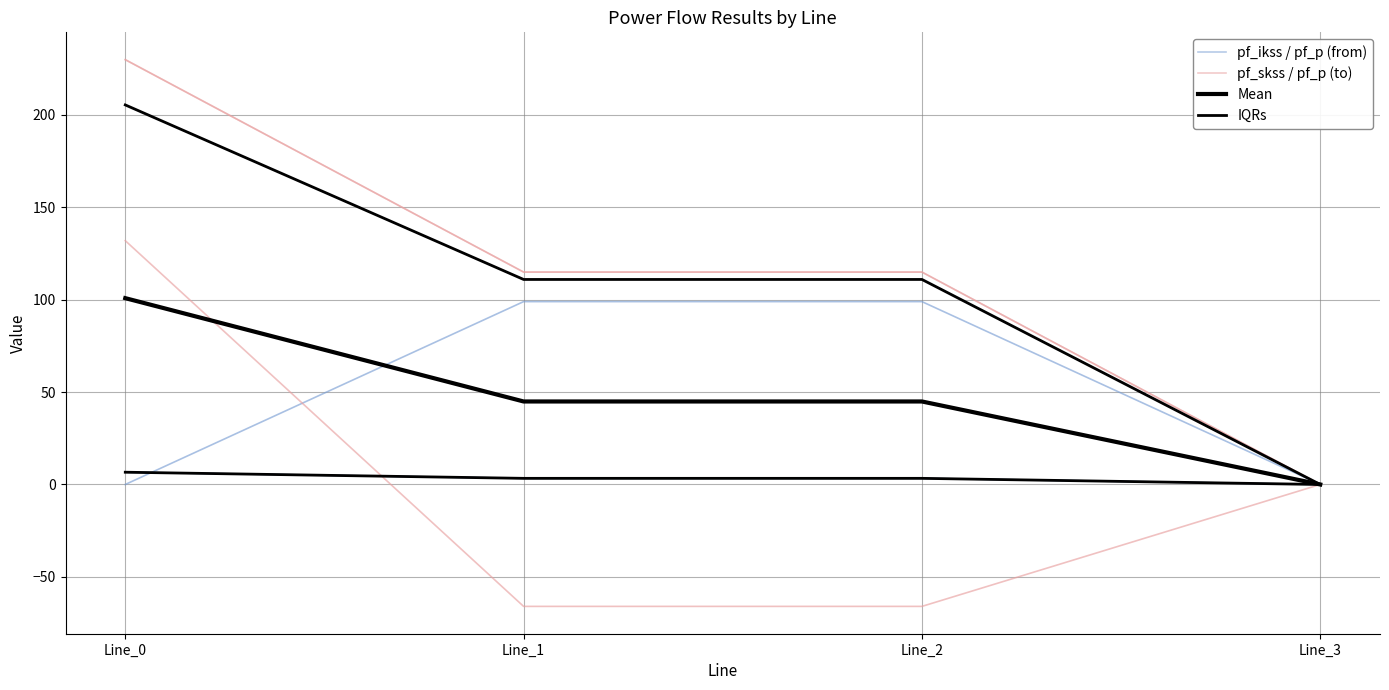

Rank the categories by IQRs value from lowest to highest.

Line_3, Line_1, Line_2, Line_0